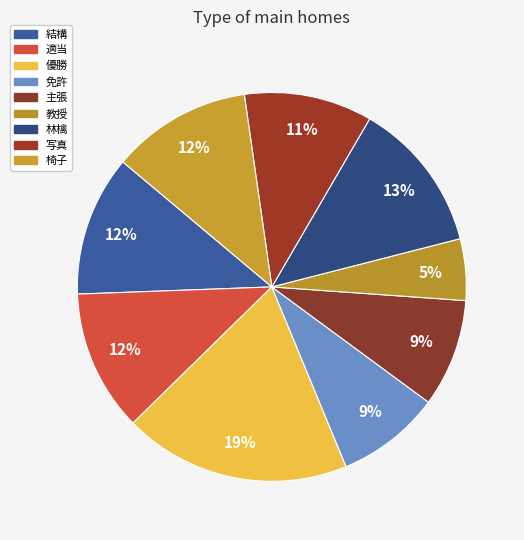

What is the total percentage of 写真 and 椅子?

22.3%